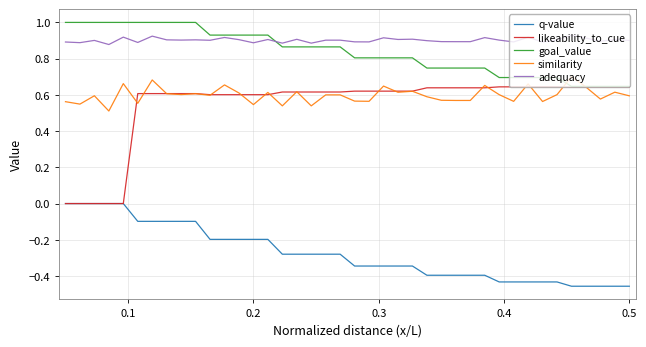

Which series has the largest range (max minus min)?

likeability_to_cue